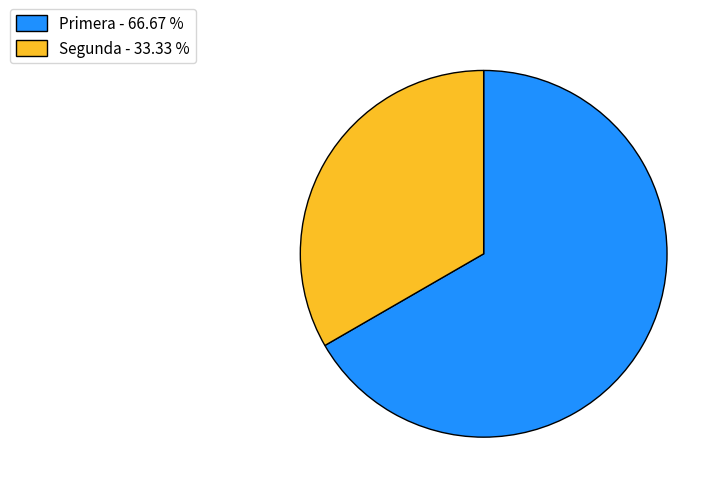

Which slice is the largest?

Primera